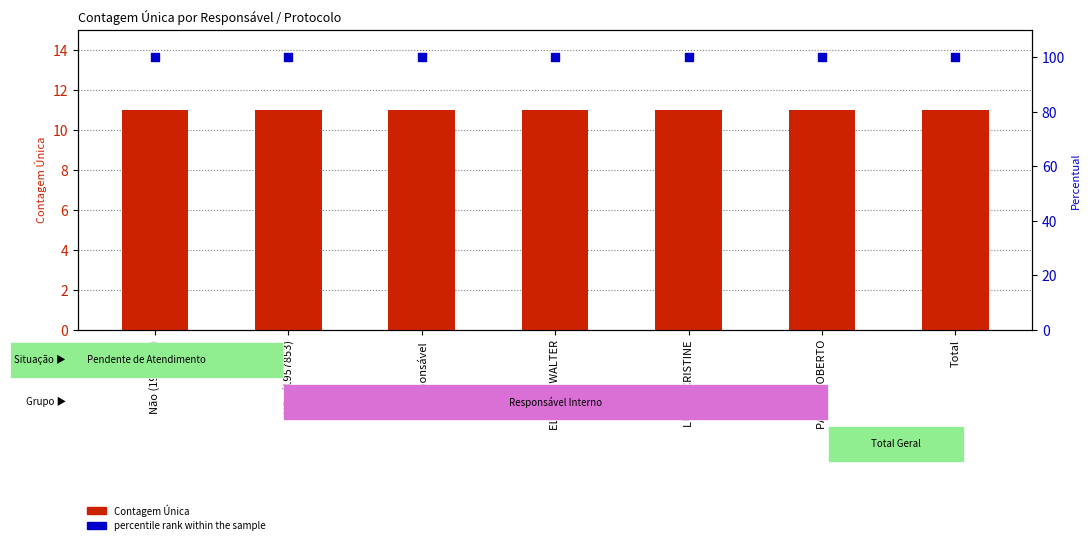

What is the total value across all series at LUANA CRISTINE?

111